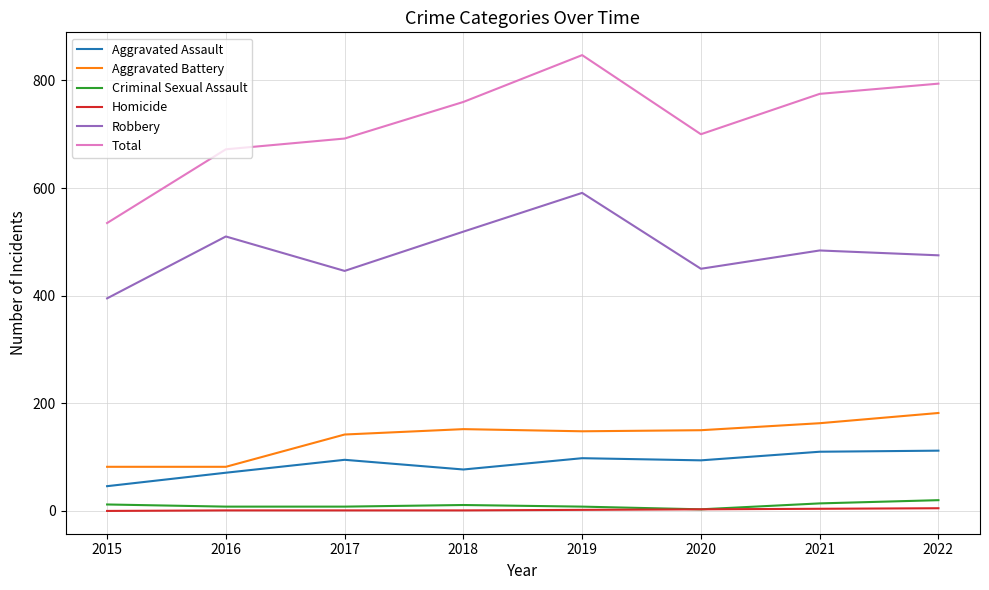

True or false: Robbery has more than 0 interior local peaks.

True